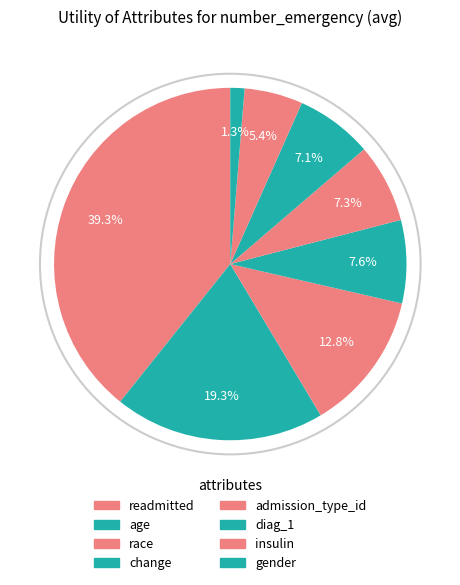

True or false: race accounts for 27% of the total.

False